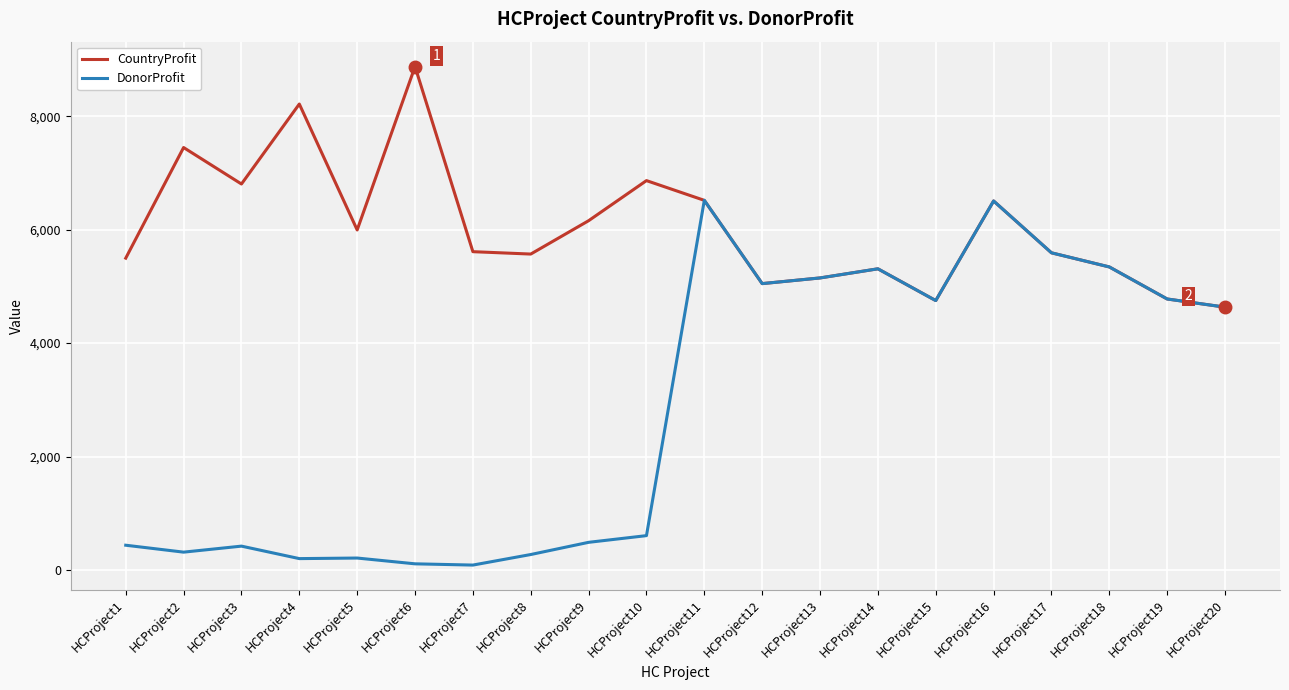

Which series has the largest total across all categories?

CountryProfit